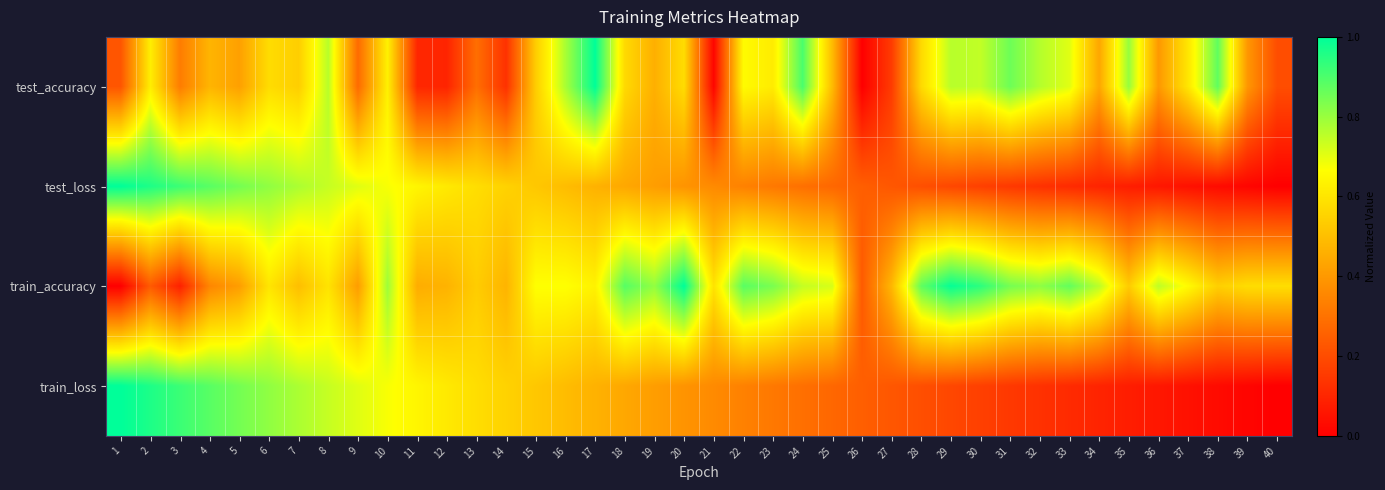

Which label corresponds to the largest value in the chart?

17